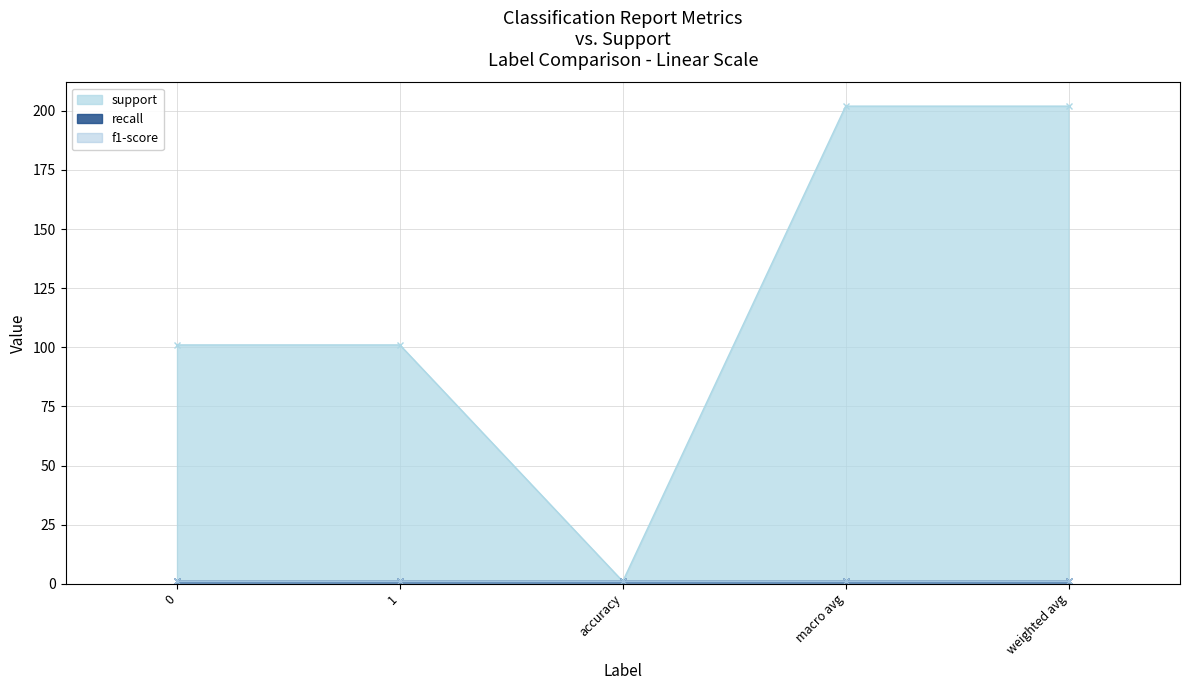

What position from the left is macro avg?

4